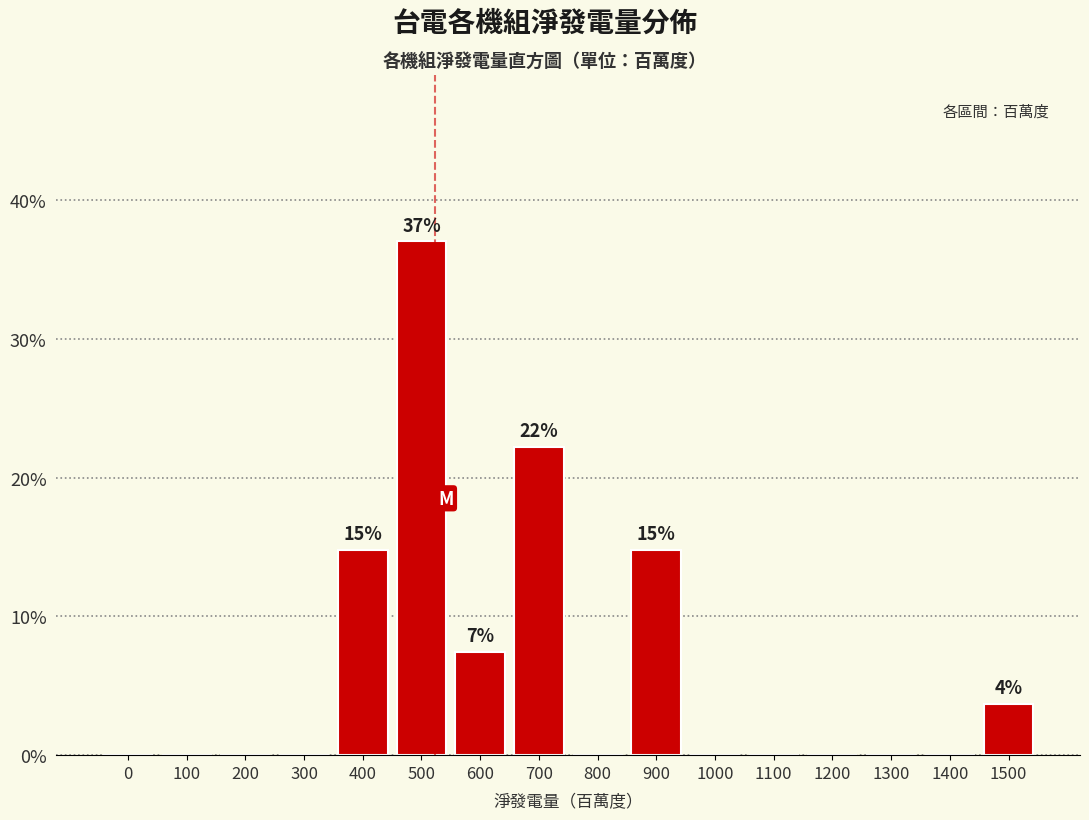

Reading right to left, list all the values displayed in this chart.

1500=3.7	1400=0.0	1300=0.0	1200=0.0	1100=0.0	1000=0.0	900=14.8	800=0.0	700=22.2	600=7.4	500=37.0	400=14.8	300=0.0	200=0.0	100=0.0	0=0.0